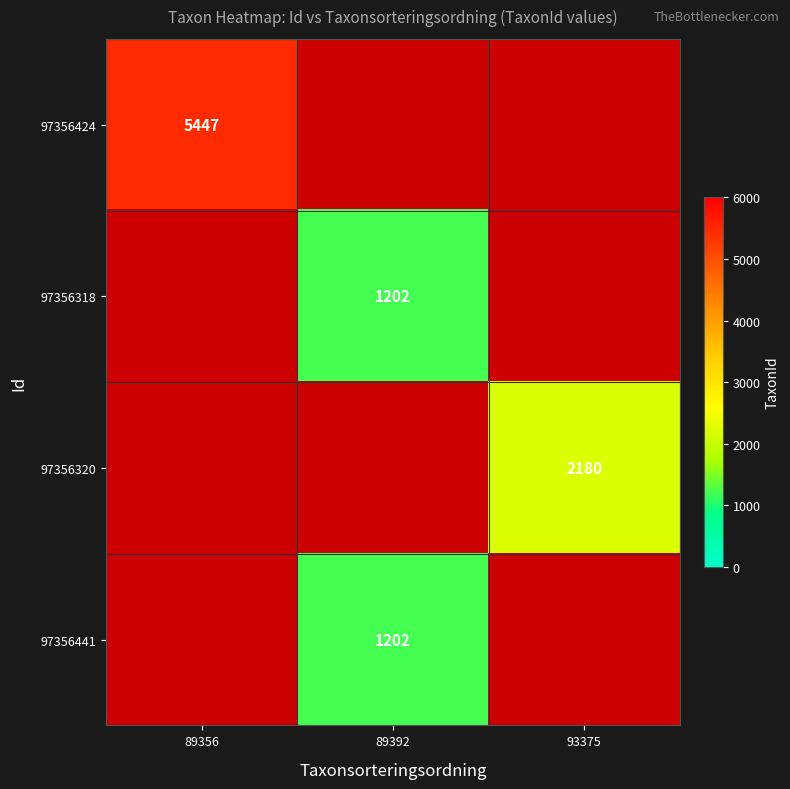

True or false: 97356318 has a value of 565 at 89392.

False